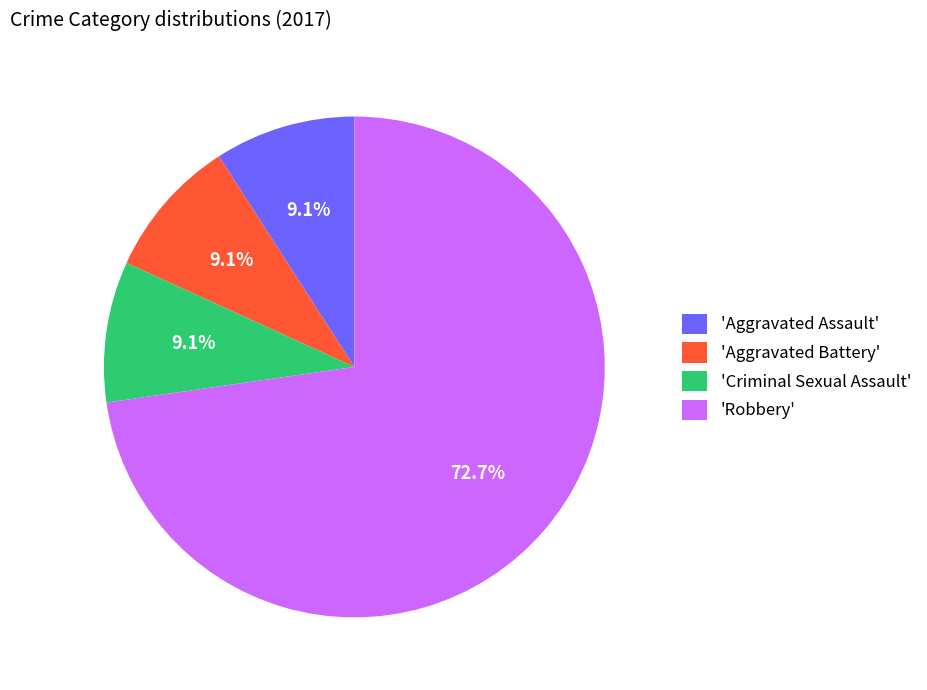

What is the largest slice in the pie chart?

'Robbery'